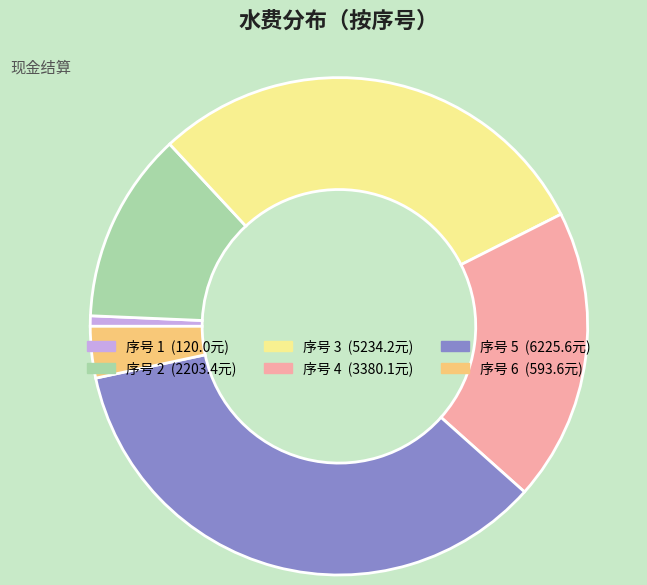

How many segments does this pie chart have?

6